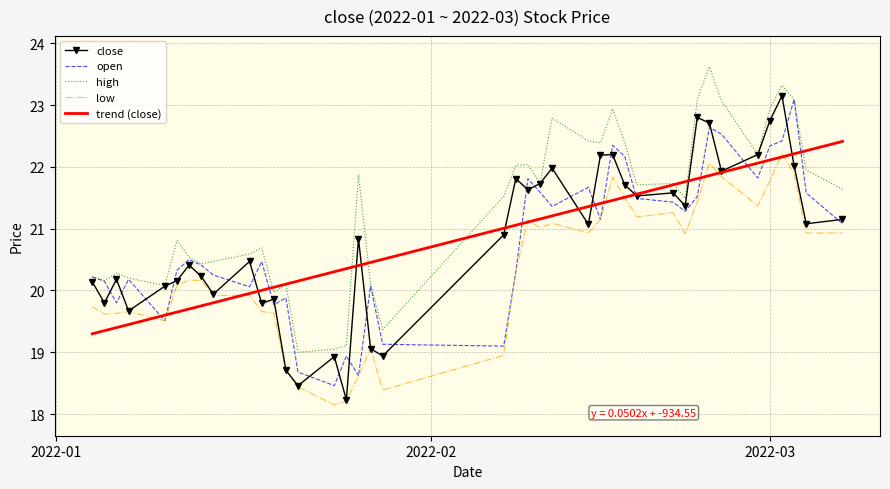

Which series has the largest total across all categories?

high